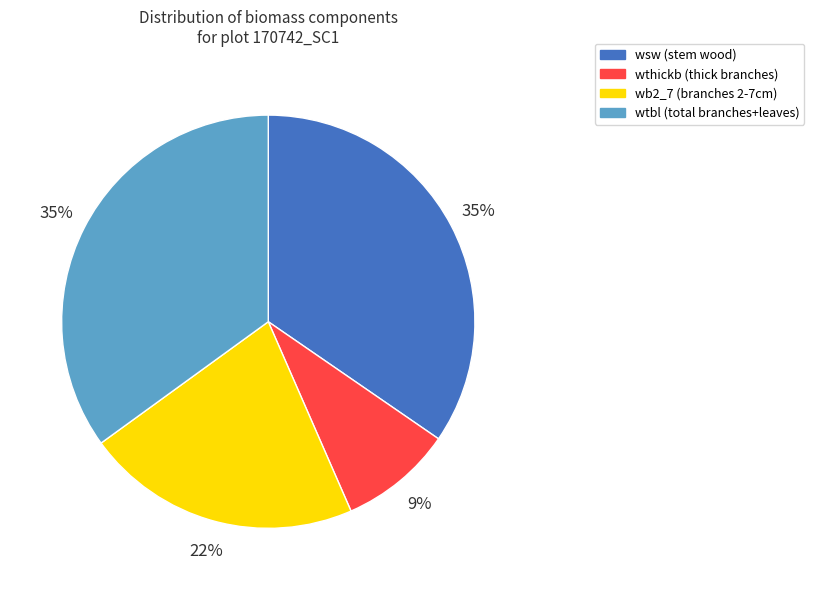

Do wsw (stem wood) and wb2_7 (branches 2-7cm) together represent more than half of the pie?

Yes